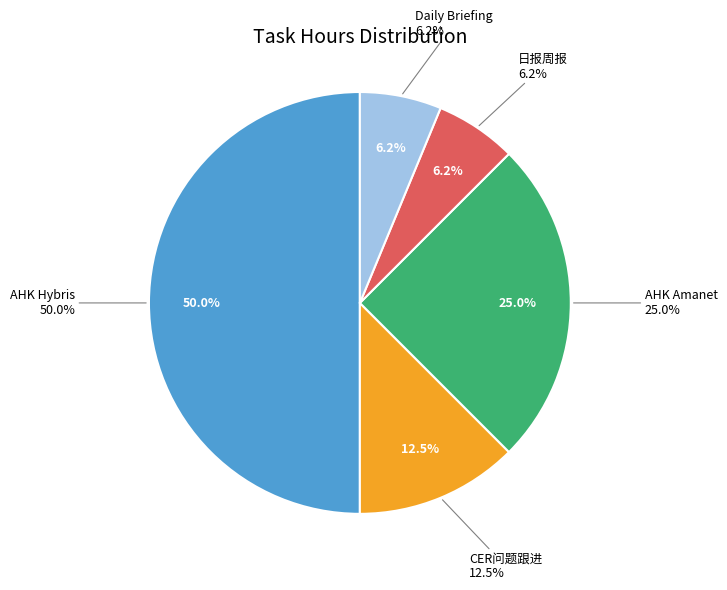

Does any single category account for the majority?

No